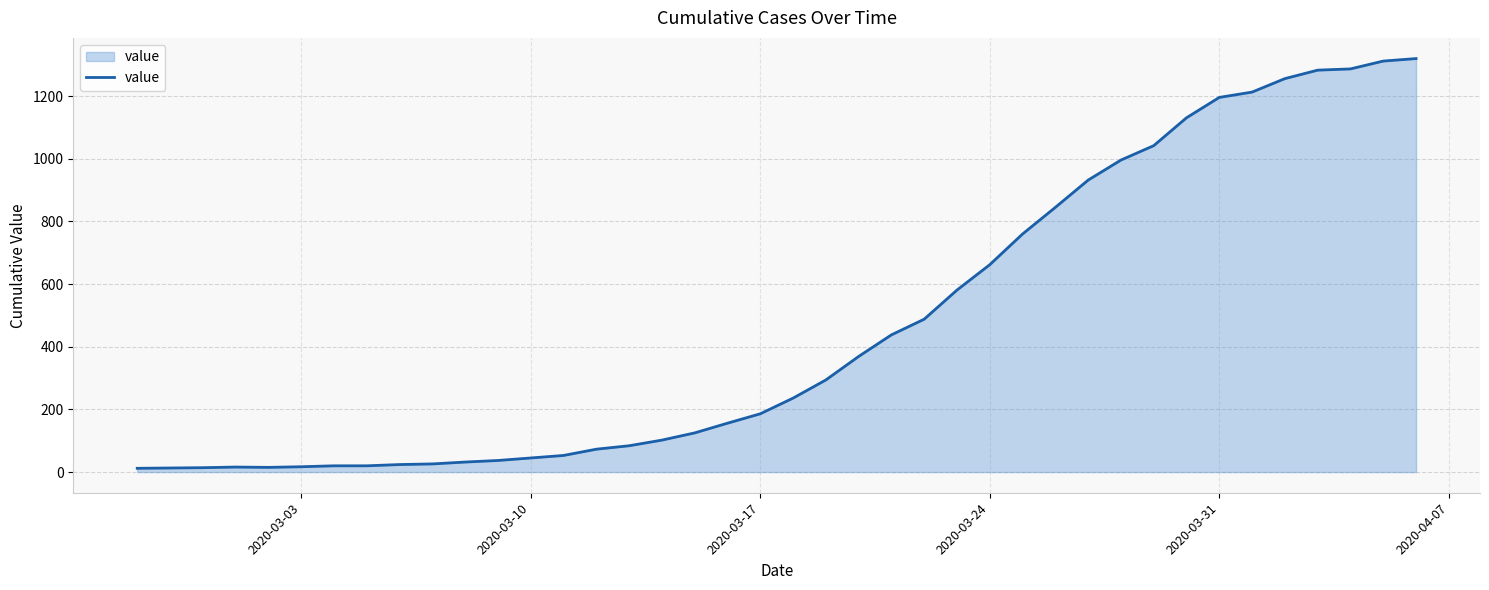

What is the difference between the maximum and minimum values?

1308